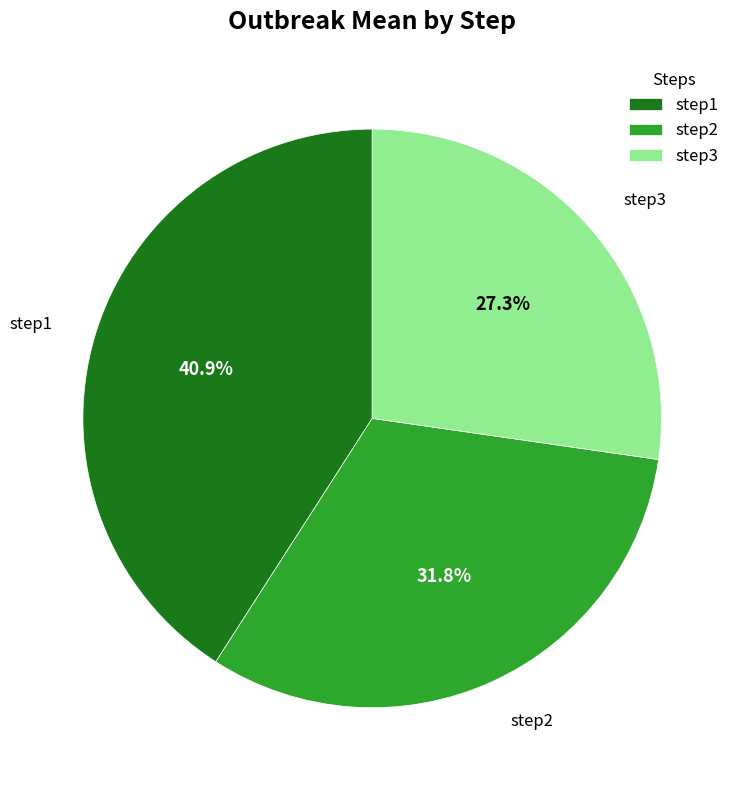

True or false: step3 accounts for 27% of the total.

True